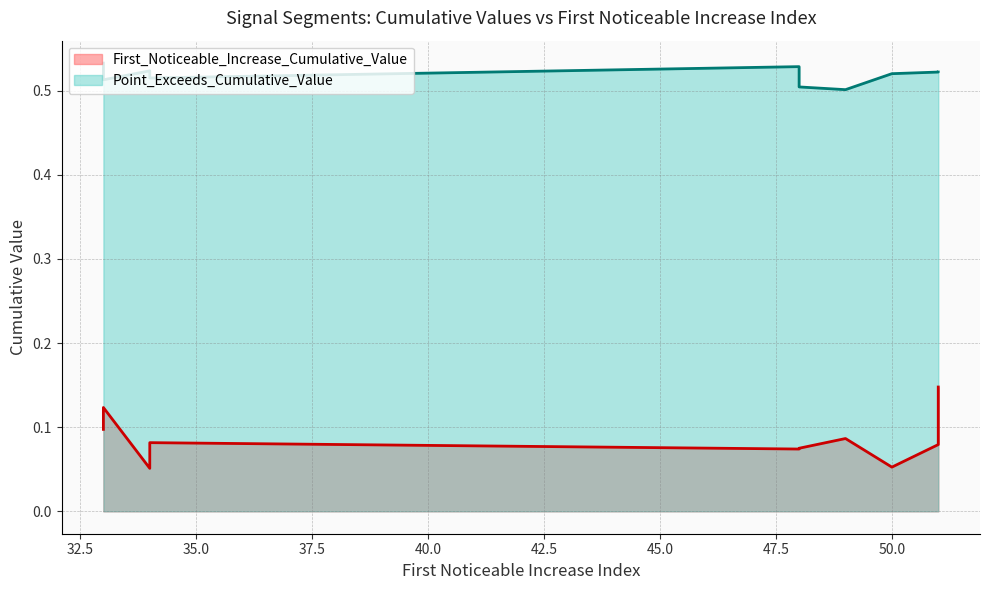

At how many categories does at least one series exceed 0?

10